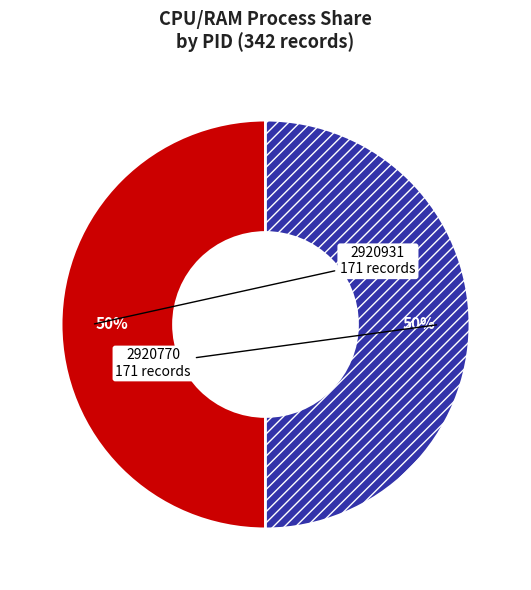

True or false: 2920931 accounts for 59% of the total.

False